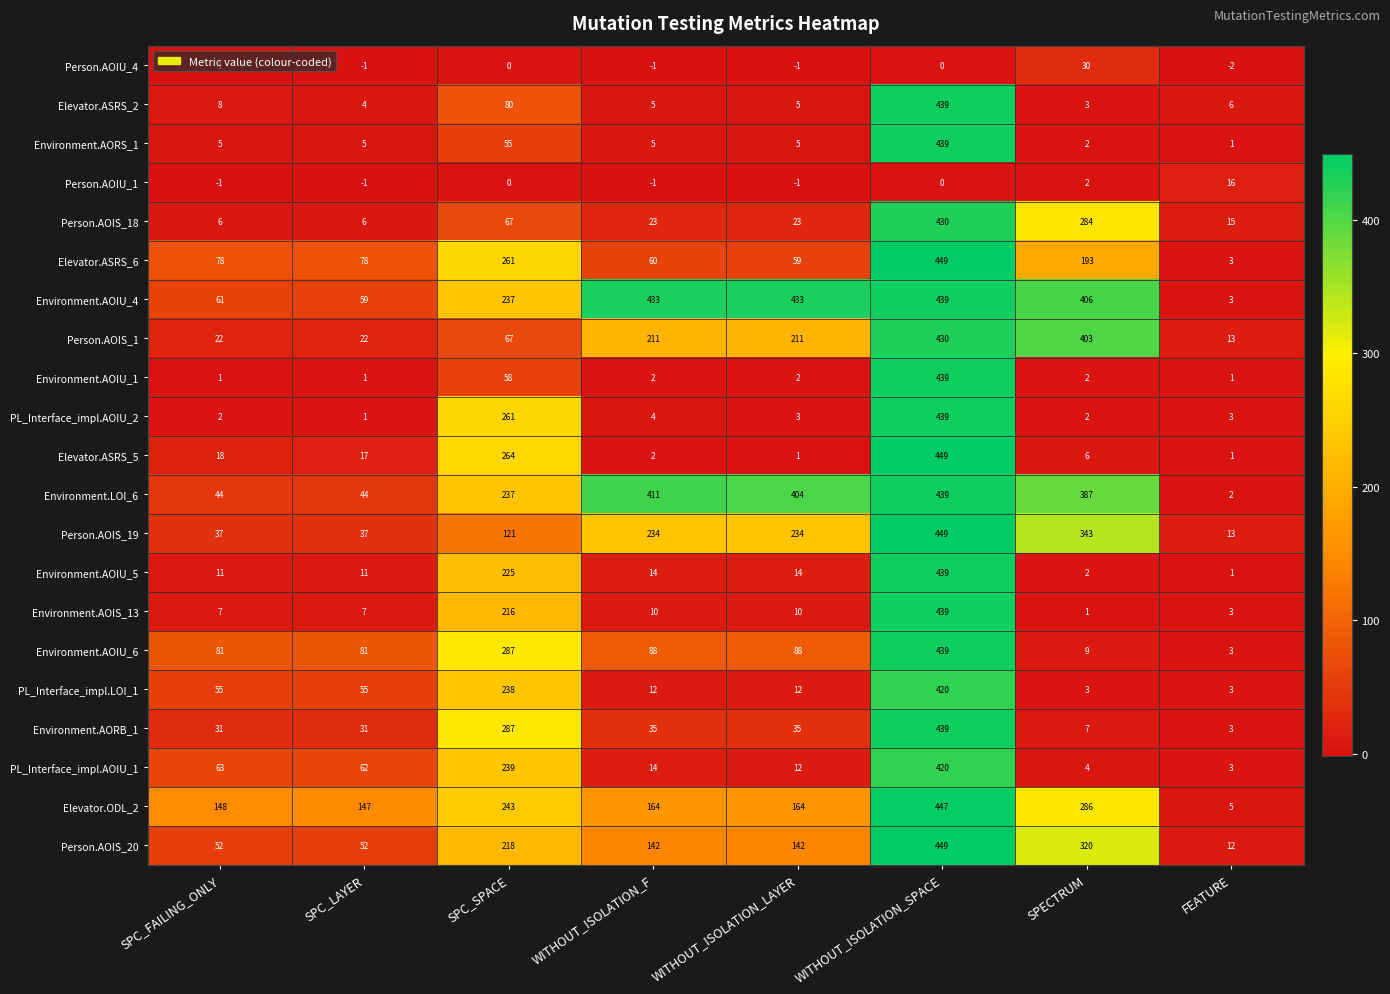

Is it true that Environment.AOIU_5 equals 2 at SPECTRUM?

True